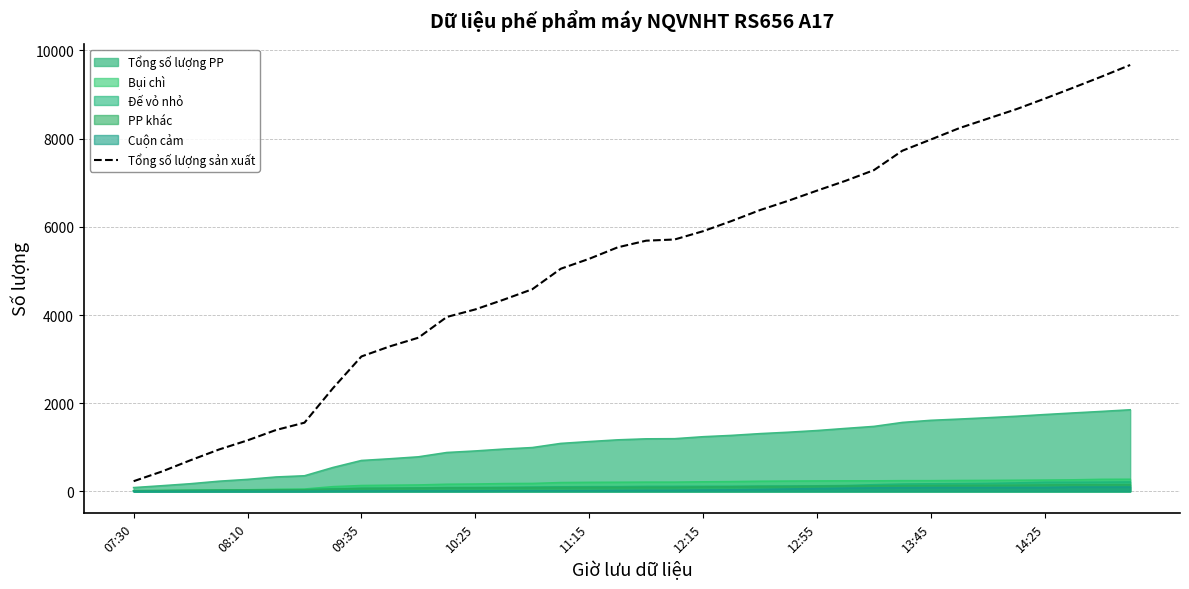

What is the maximum value shown in the chart?

9671